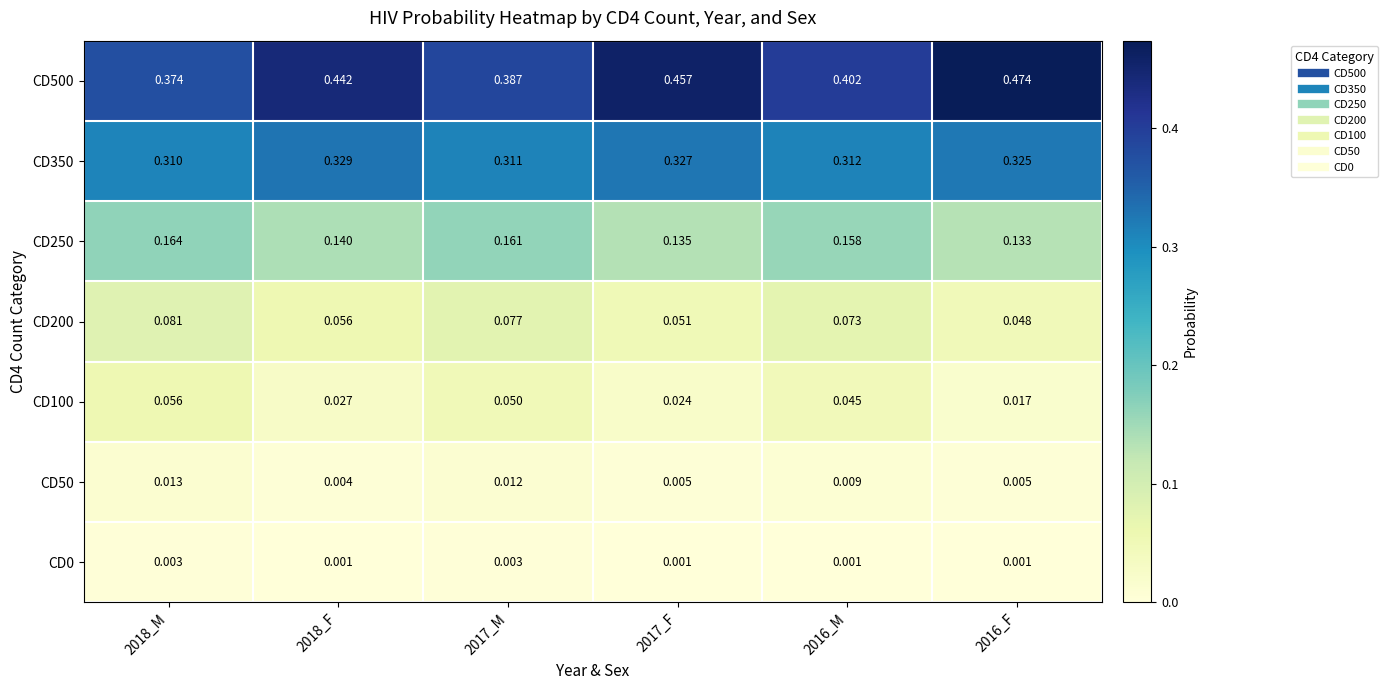

Is the value of CD0 at 2017_M greater than the value of CD500 at 2016_F?

No